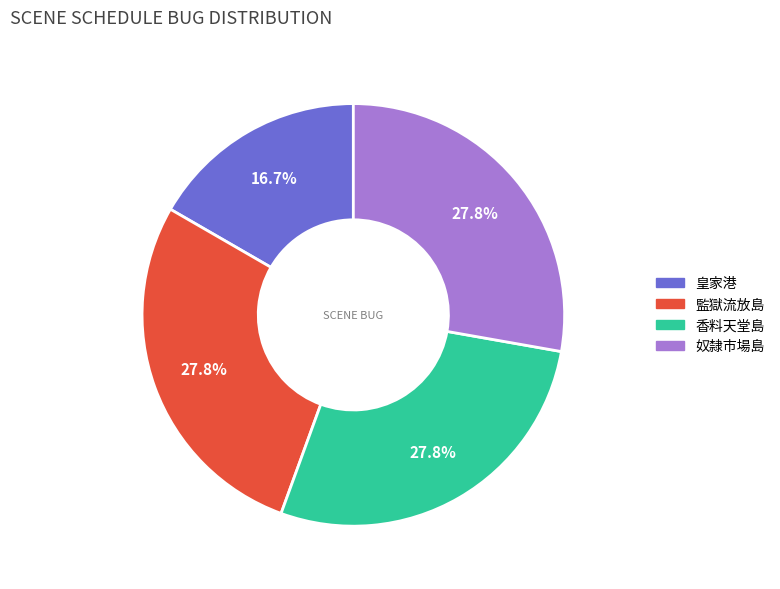

To the nearest percent, what percentage of the pie is 監獄流放島?

28%